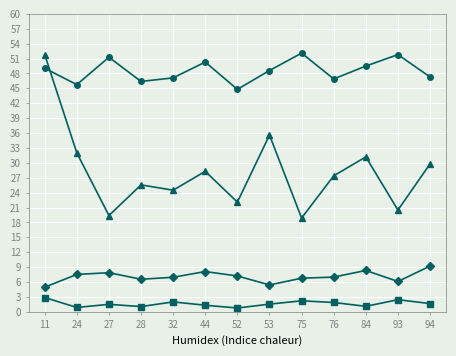

At which category is the sum across all series the highest?

11